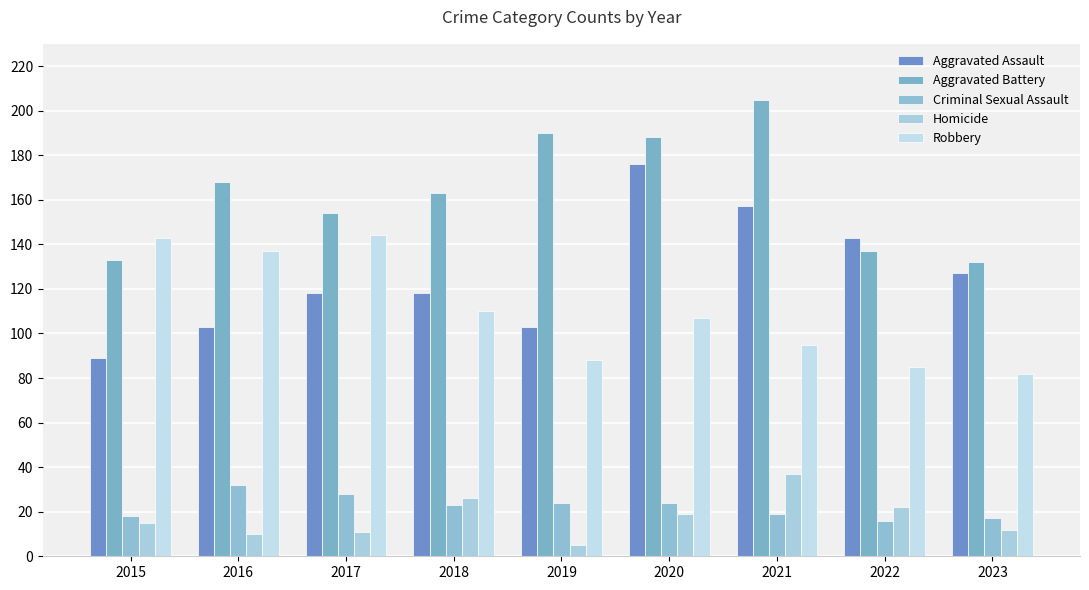

How many groups of bars are there?

9